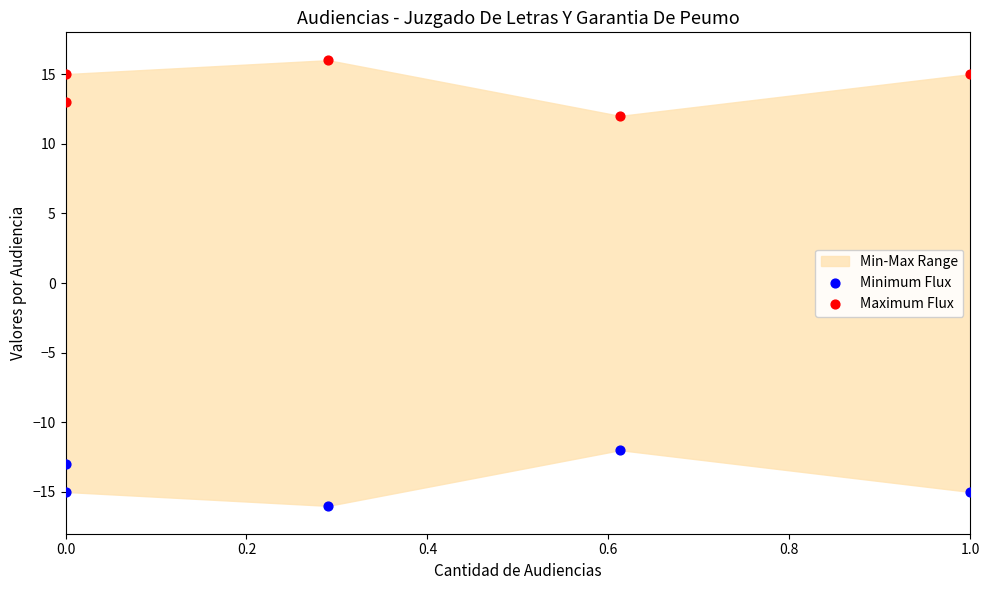

Which series contains the highest Y value?

Maximum Flux